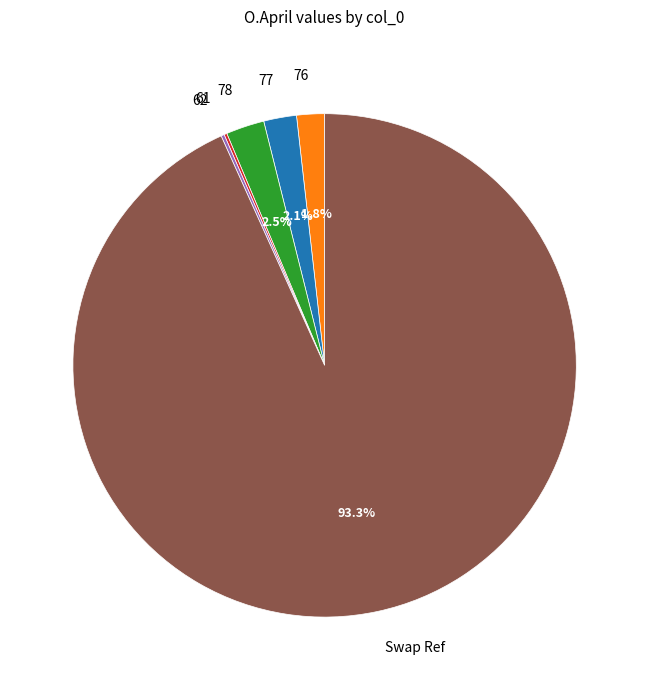

Which slice is the largest?

Swap Ref